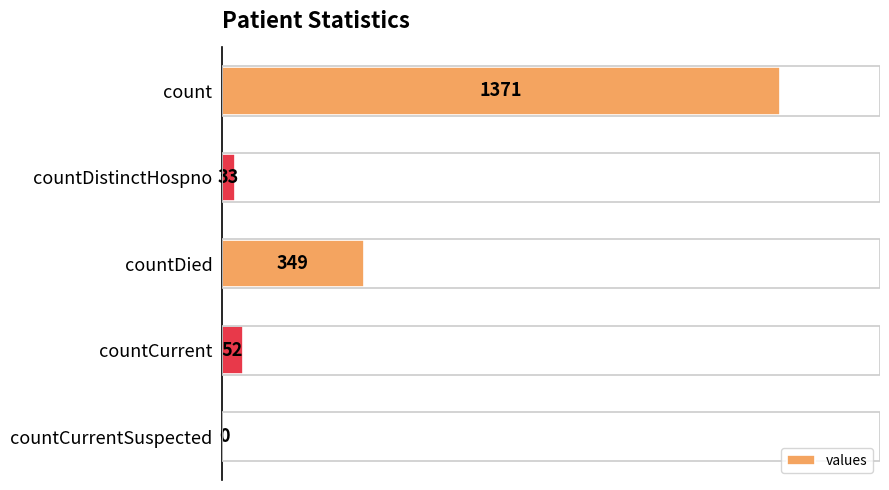

What is the maximum value shown in the chart?

1371